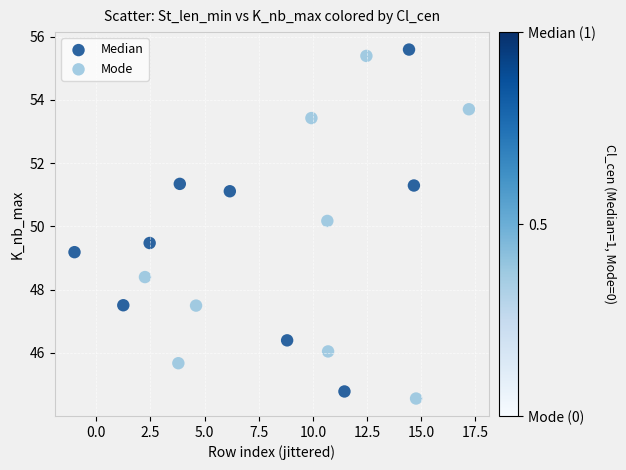

What are all the series names shown in the legend?

Median, Mode